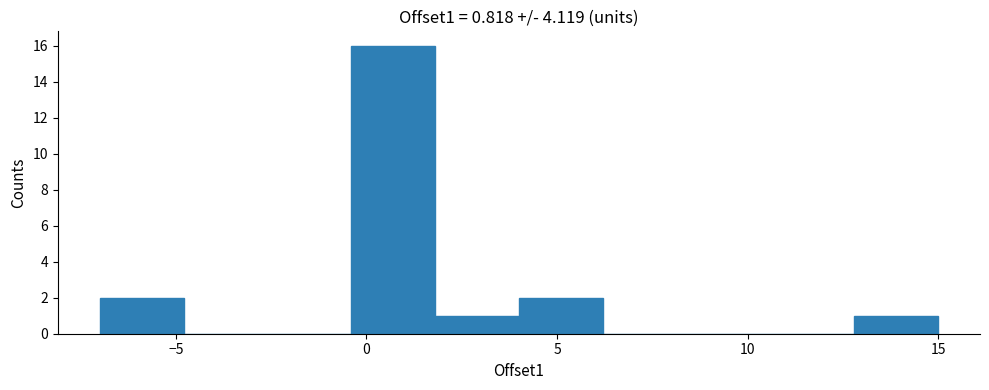

Reading left to right, transcribe this chart: for each bar, give the range it covers on the x-axis and its height. Neither the bar edges nor the heights are printed on the chart, so give them approximately, as read against the axes.

-7.0 to -4.8: 2
-4.8 to -2.6: 0
-2.6 to -0.4: 0
-0.4 to 1.8: 16
1.8 to 4.0: 1
4.0 to 6.2: 2
6.2 to 8.4: 0
8.4 to 10.6: 0
10.6 to 12.8: 0
12.8 to 15.0: 1